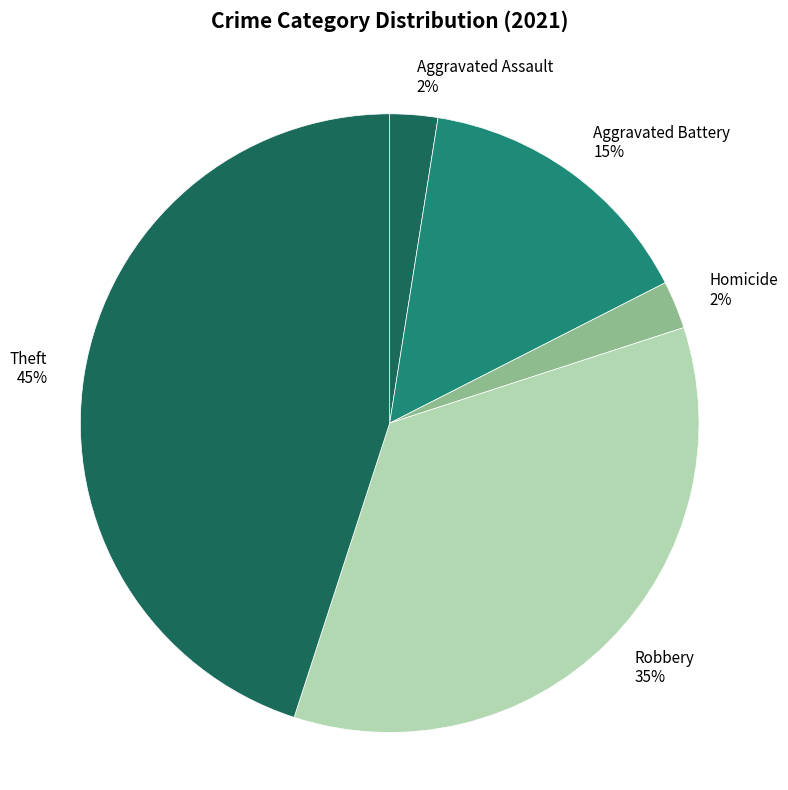

True or false: Aggravated Battery 15% accounts for 15% of the total.

True